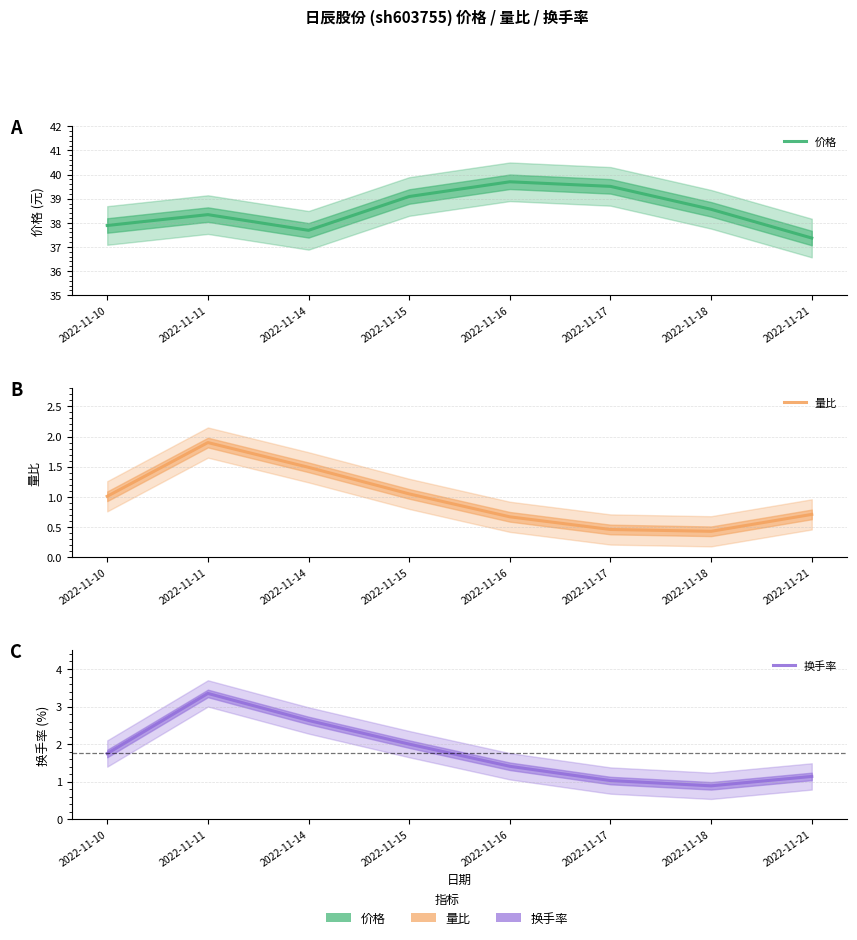

Where is 换手率 nearest to the value 2?

2022-11-15